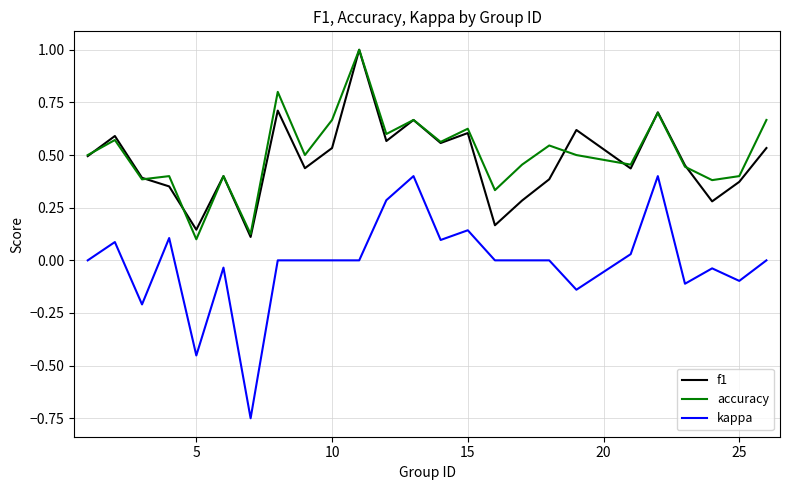

Which series has the largest range (max minus min)?

kappa